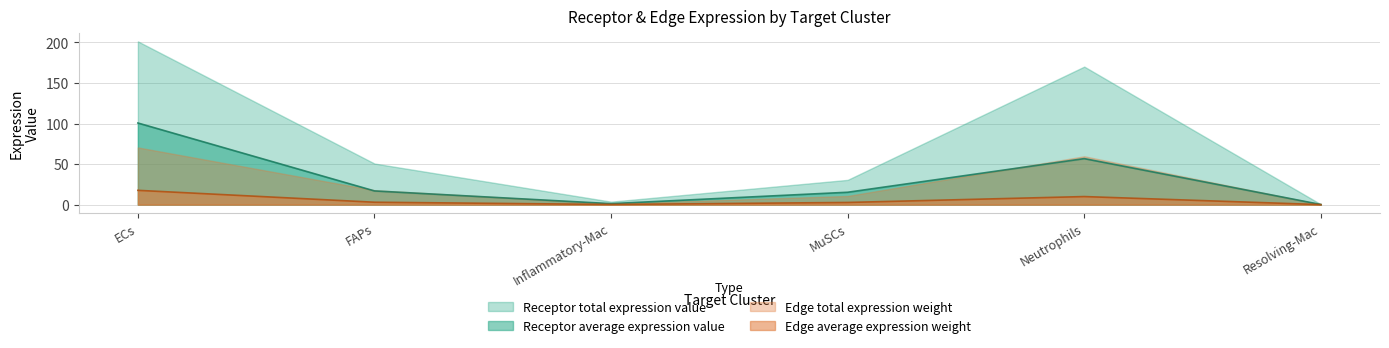

Where is the first local maximum for Edge average expression weight?

Neutrophils